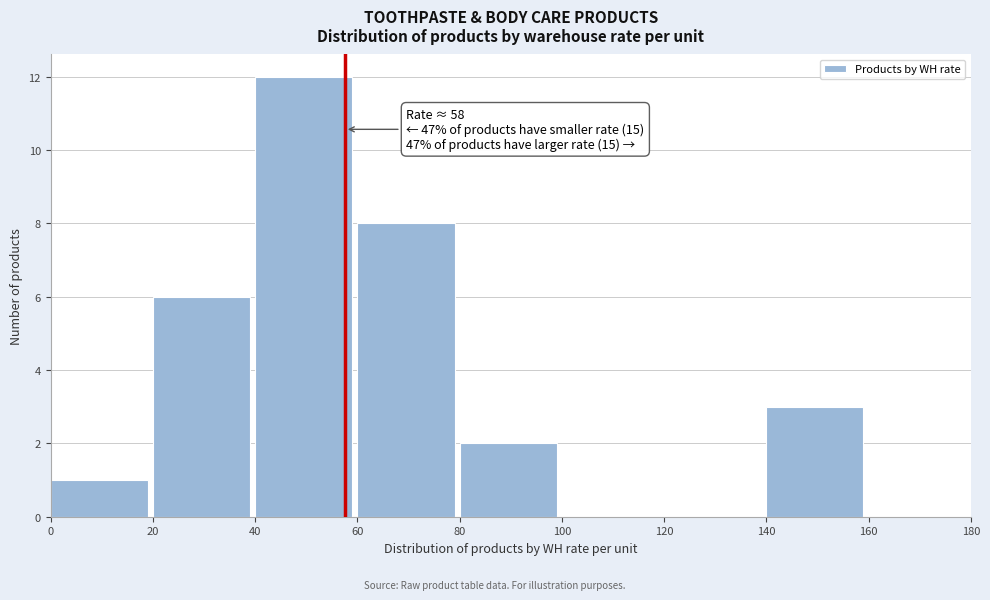

Which range on the x-axis has the tallest bar?

40 to 60